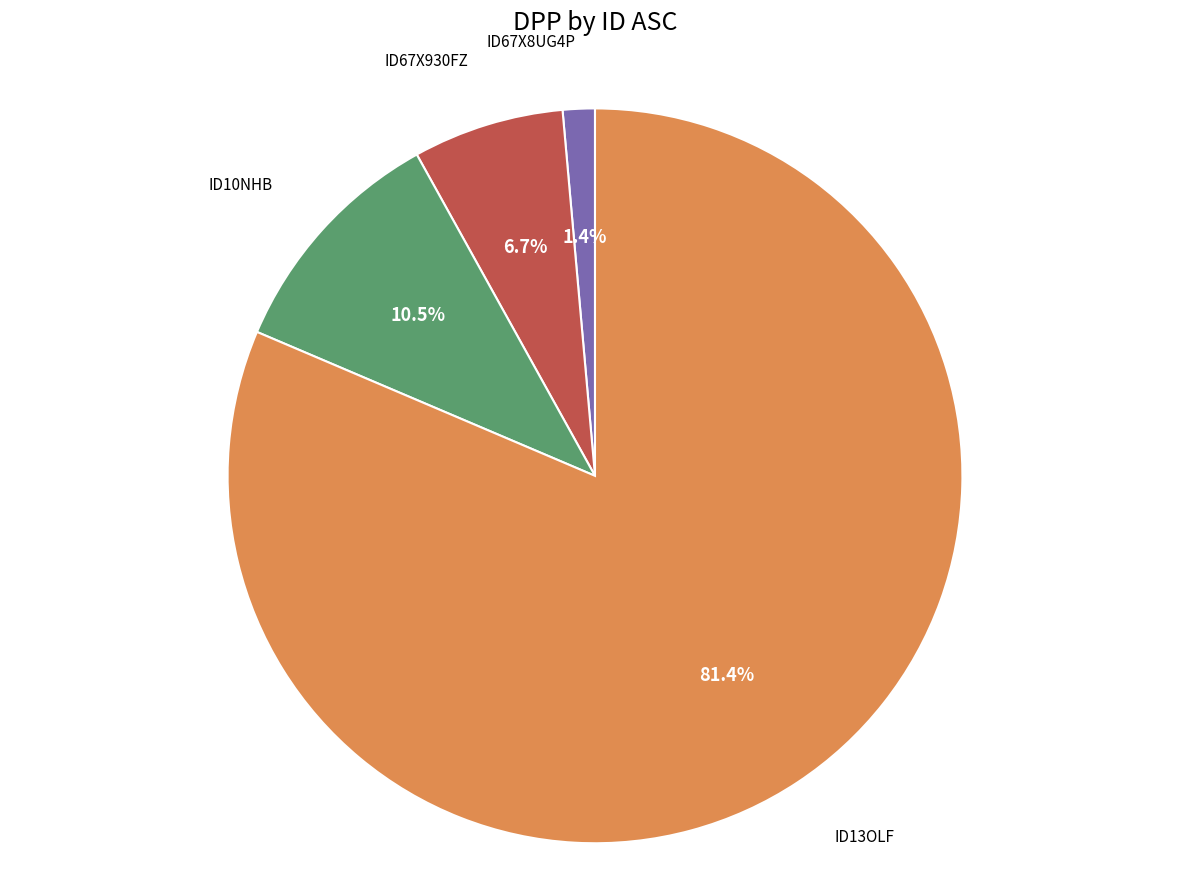

Does any single category account for the majority?

Yes